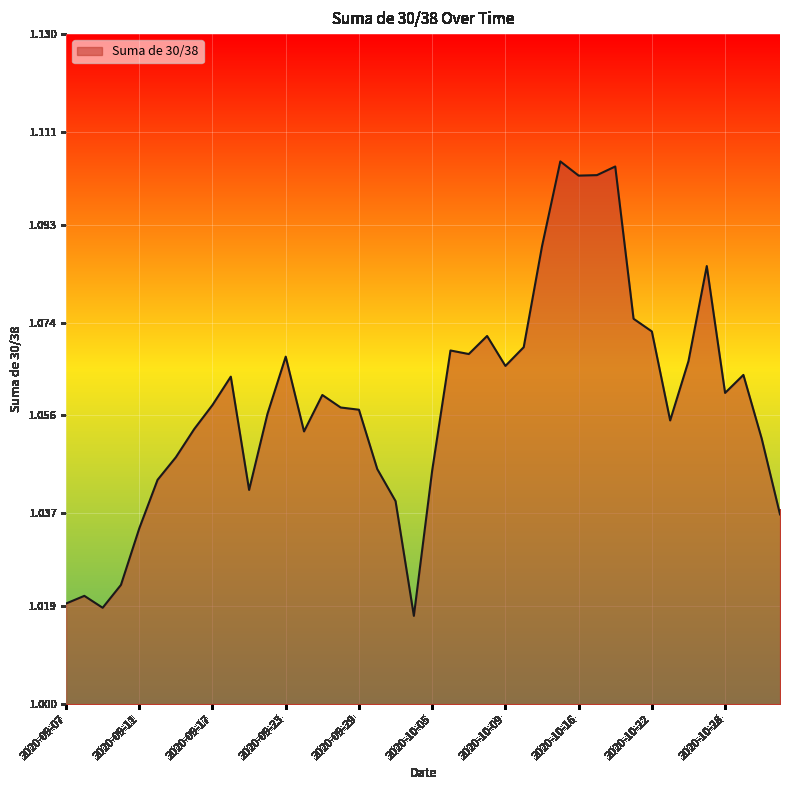

Does the chart have visible grid lines?

Yes